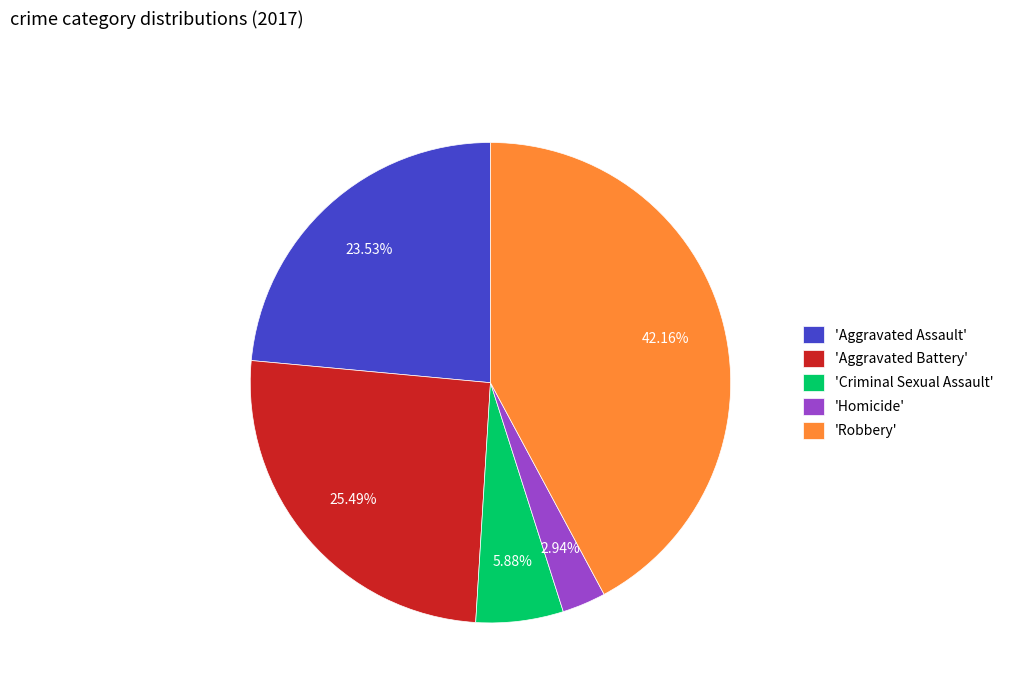

Which has a higher value, 'Homicide' or 'Aggravated Assault'?

'Aggravated Assault'